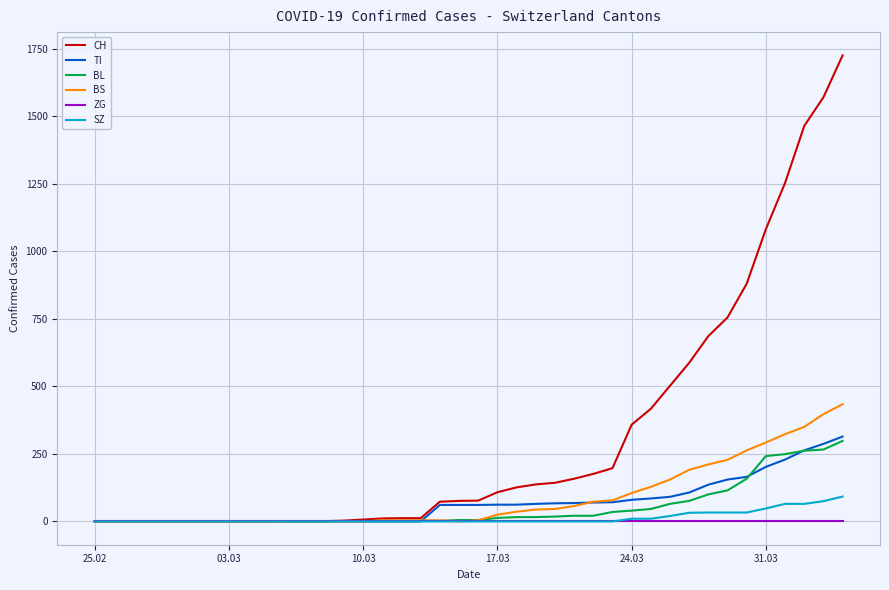

Count the SZ values in the range 0 to 20.

31